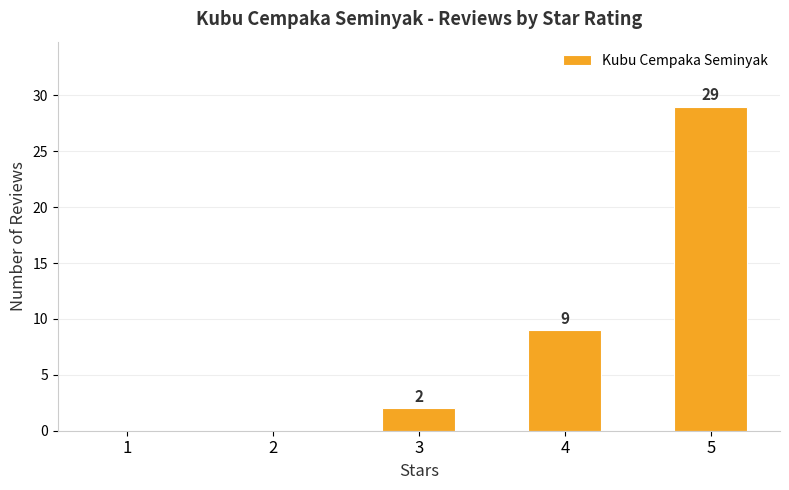

The value at 1 is -17. True or false?

False